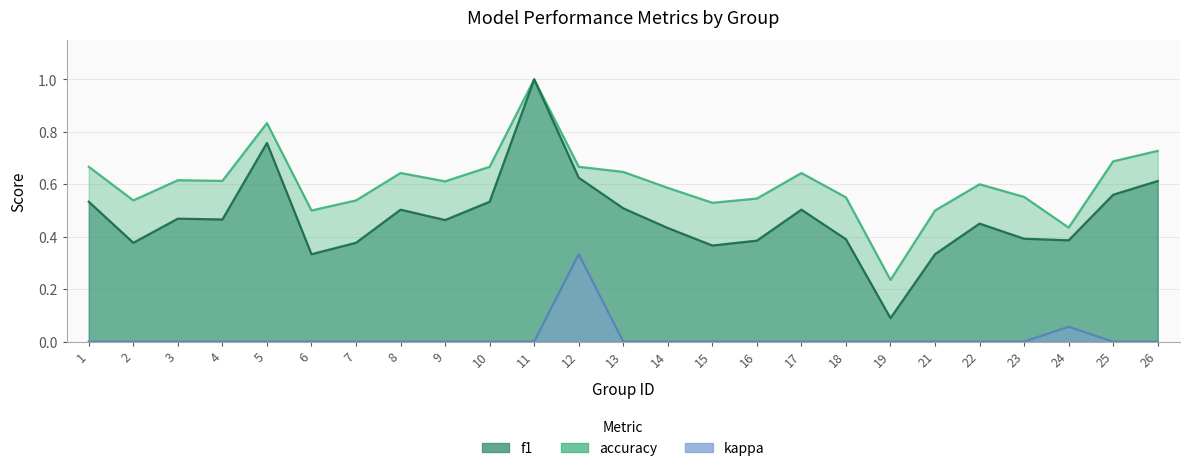

What is the total value across all series at 9?

1.1